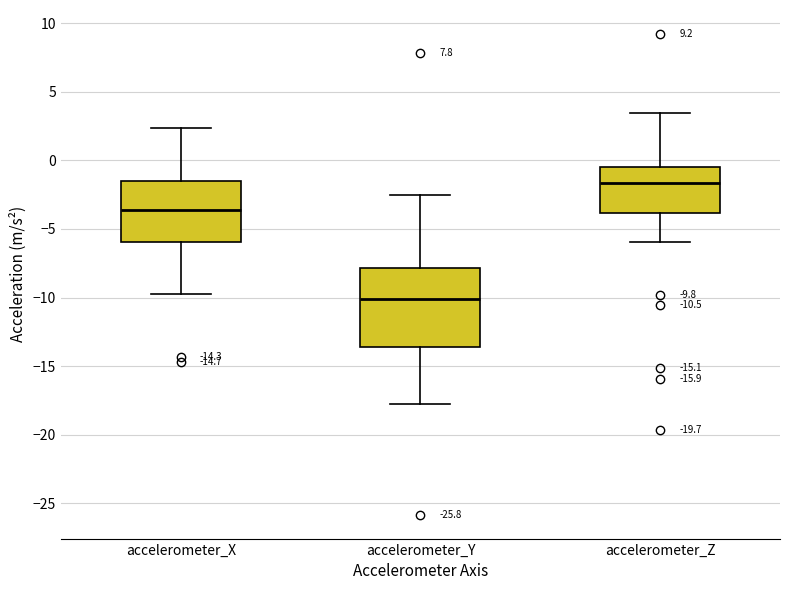

Comparing the boxes themselves (not the whiskers), which one is the tallest?

accelerometer_Y